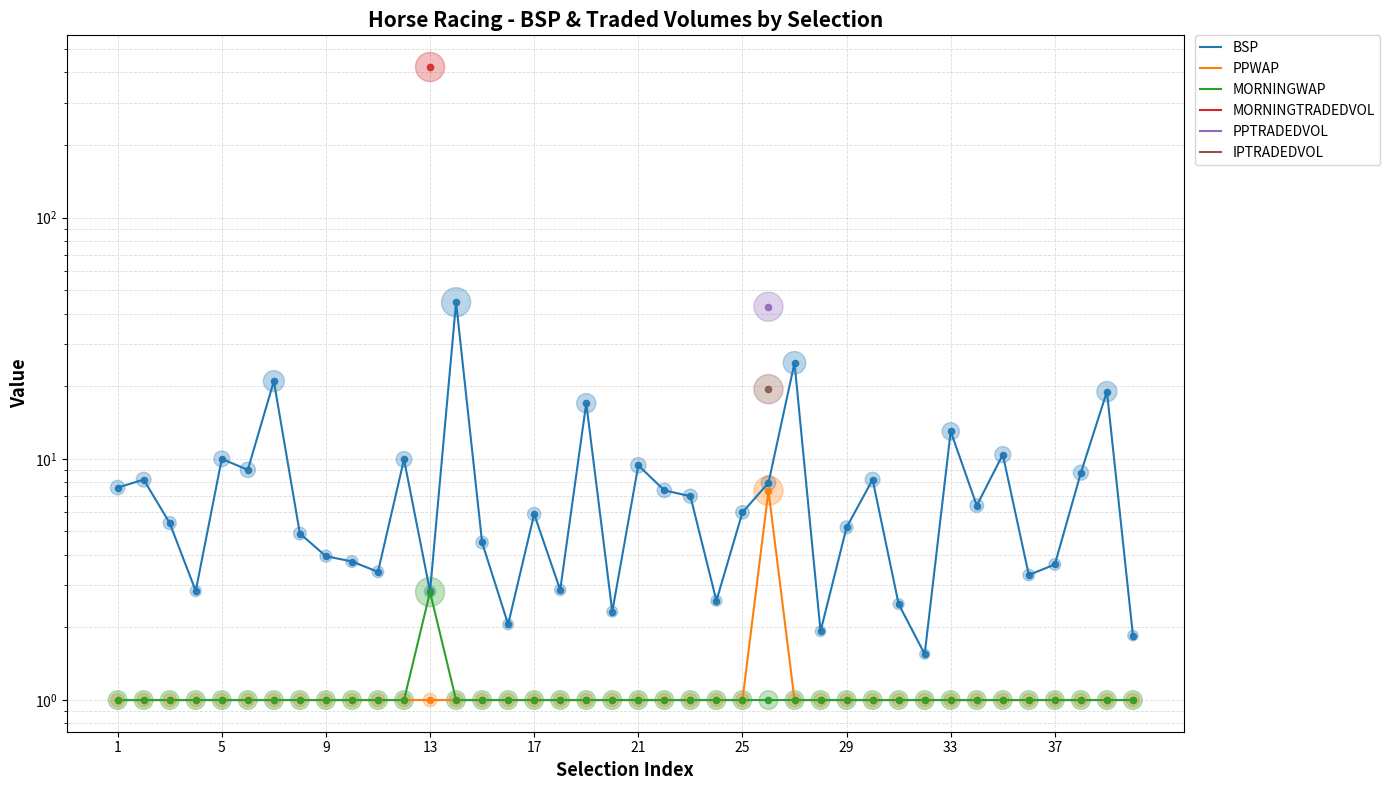

Which series has the largest total across all categories?

BSP